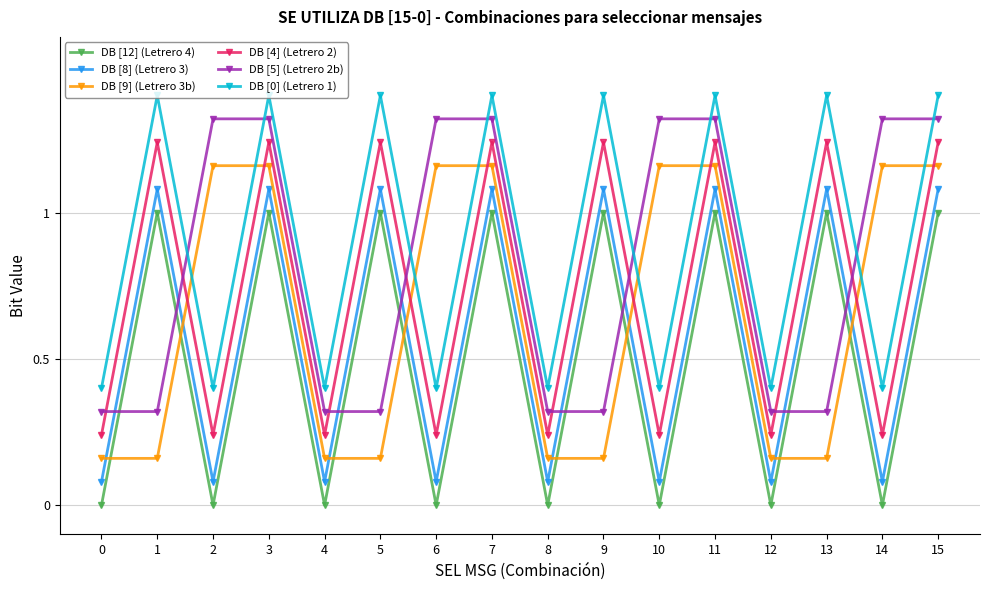

True or false: DB [8] (Letrero 3) and DB [0] (Letrero 1) intersect in this chart.

False